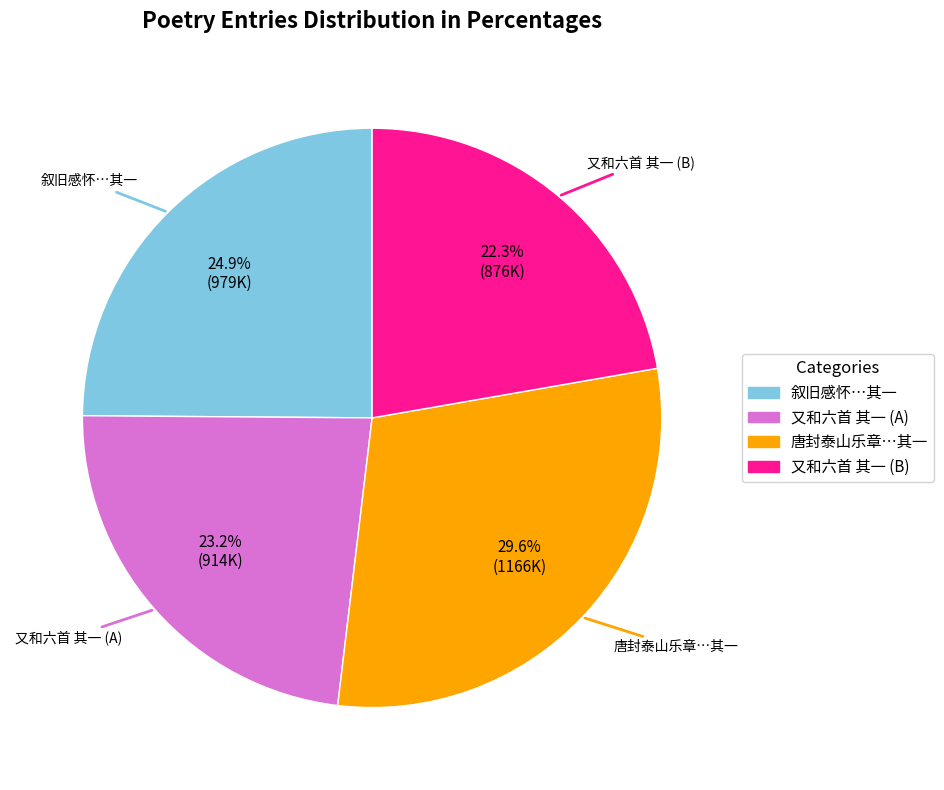

Is there a majority slice in this chart?

No